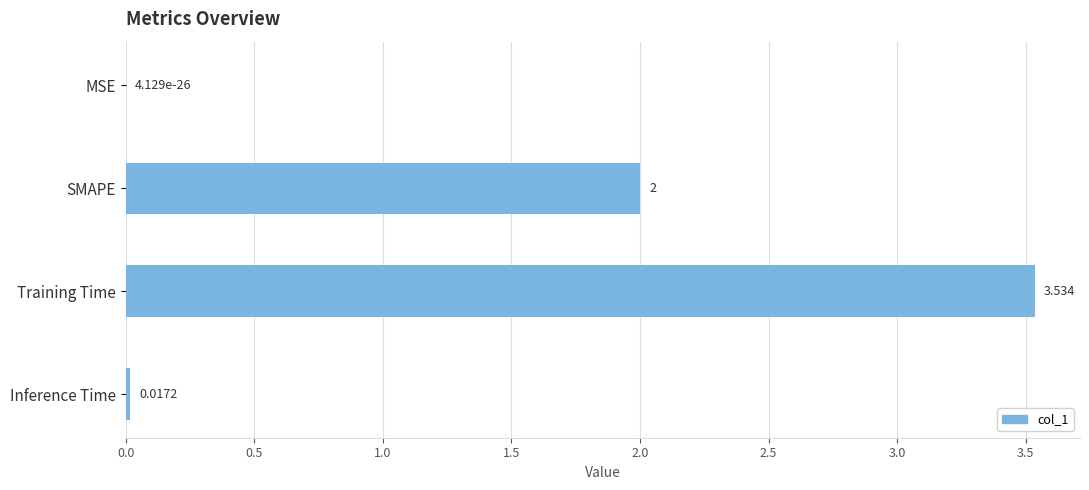

At which label is the value closest to 1?

Inference Time